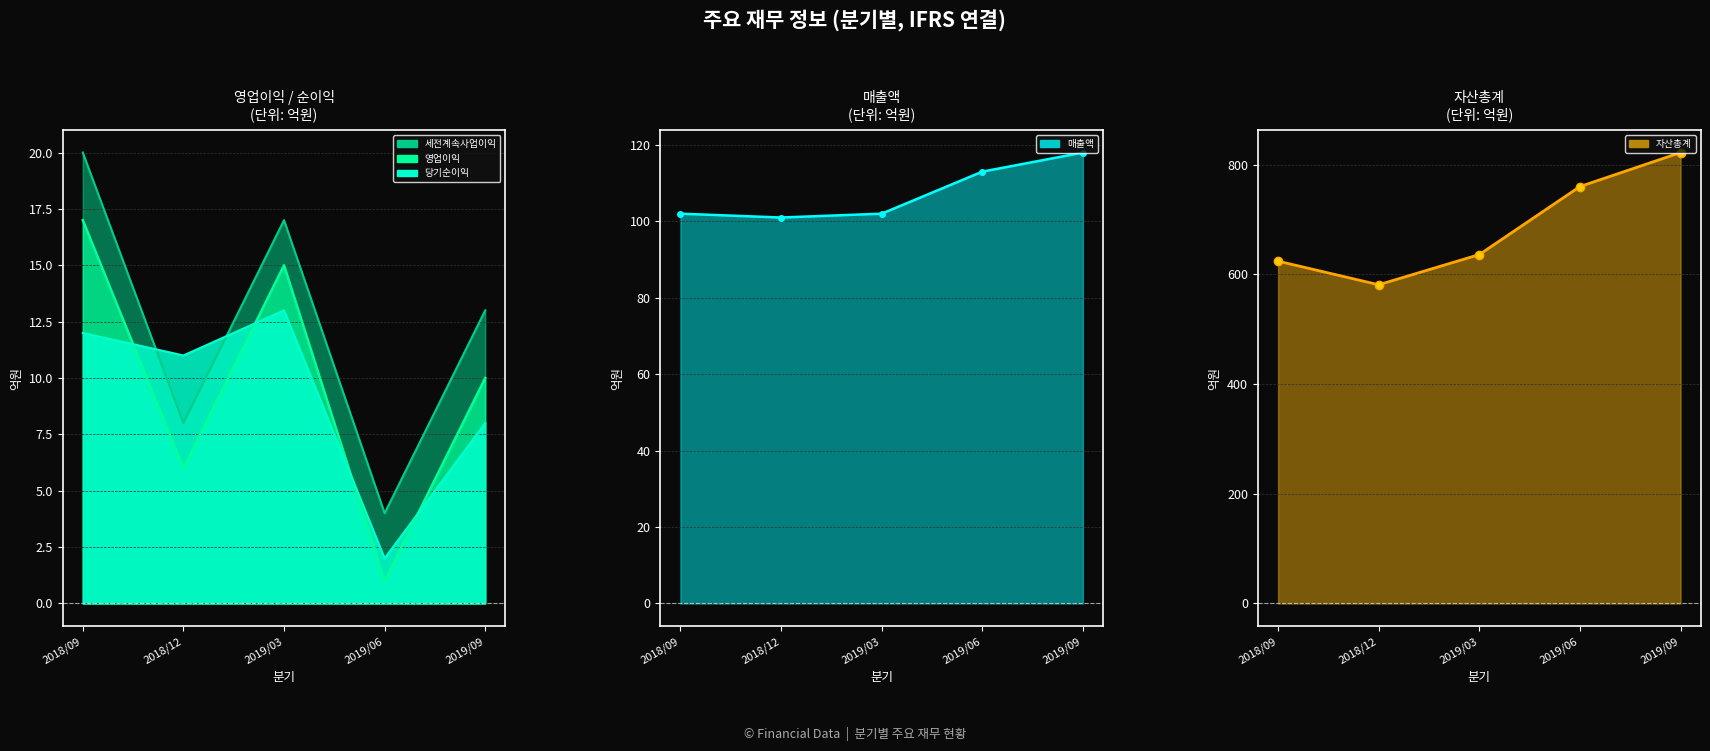

Which series has the largest total across all categories?

세전계속사업이익